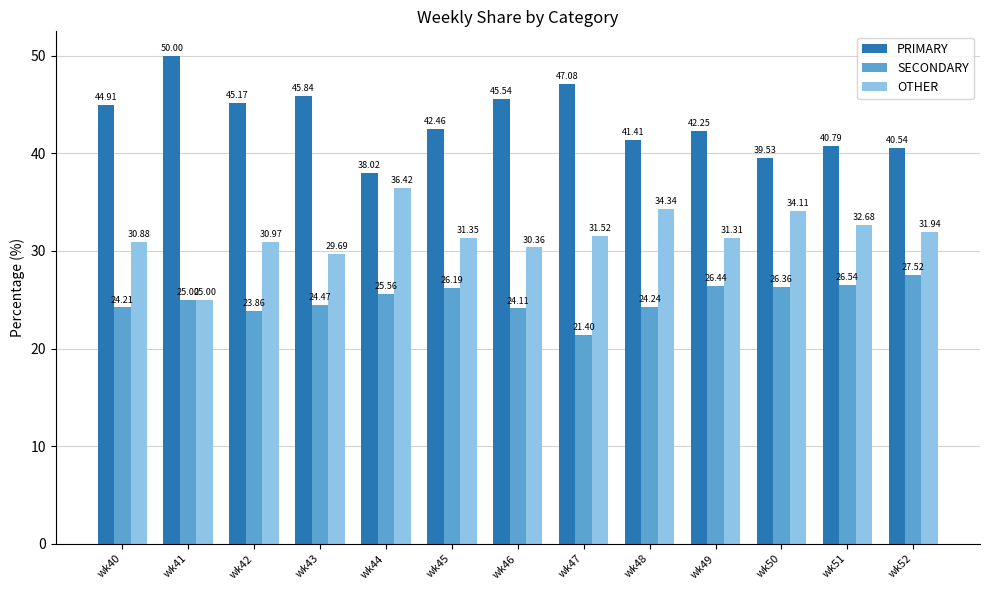

What are all the series names shown in the legend?

PRIMARY, SECONDARY, OTHER